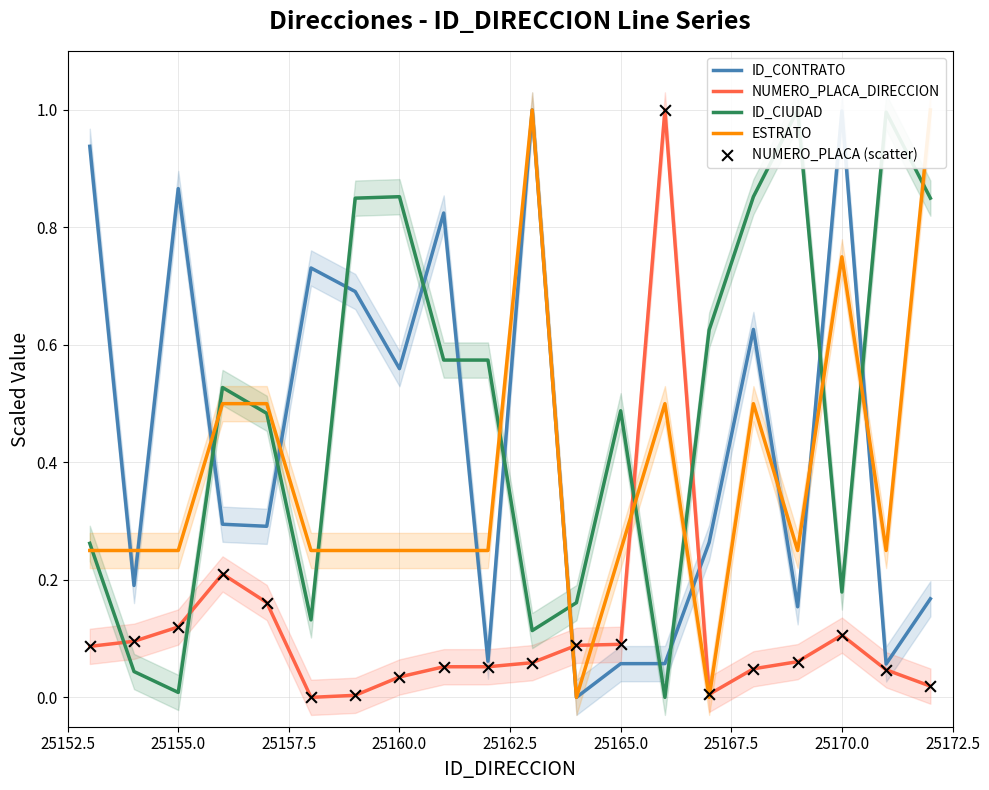

Which series has the largest total across all categories?

ID_CIUDAD